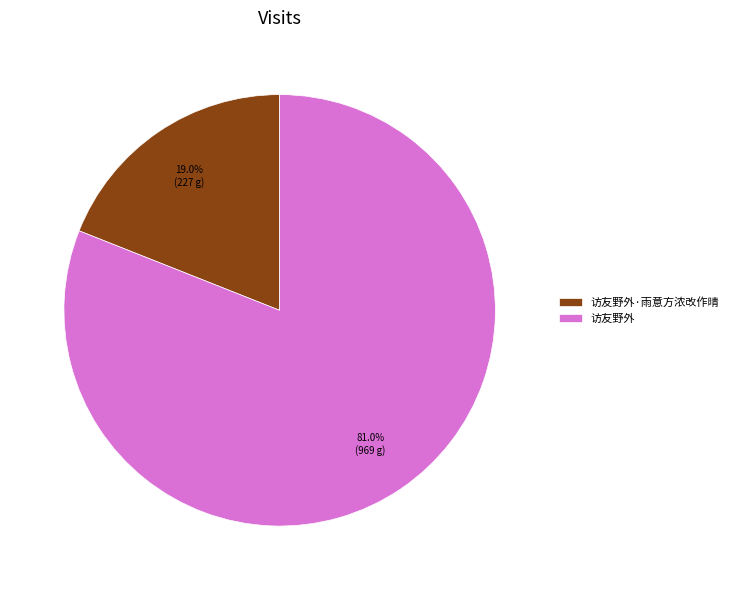

What is the total percentage of 访友野外 and 访友野外·雨意方浓改作晴?

100.0%